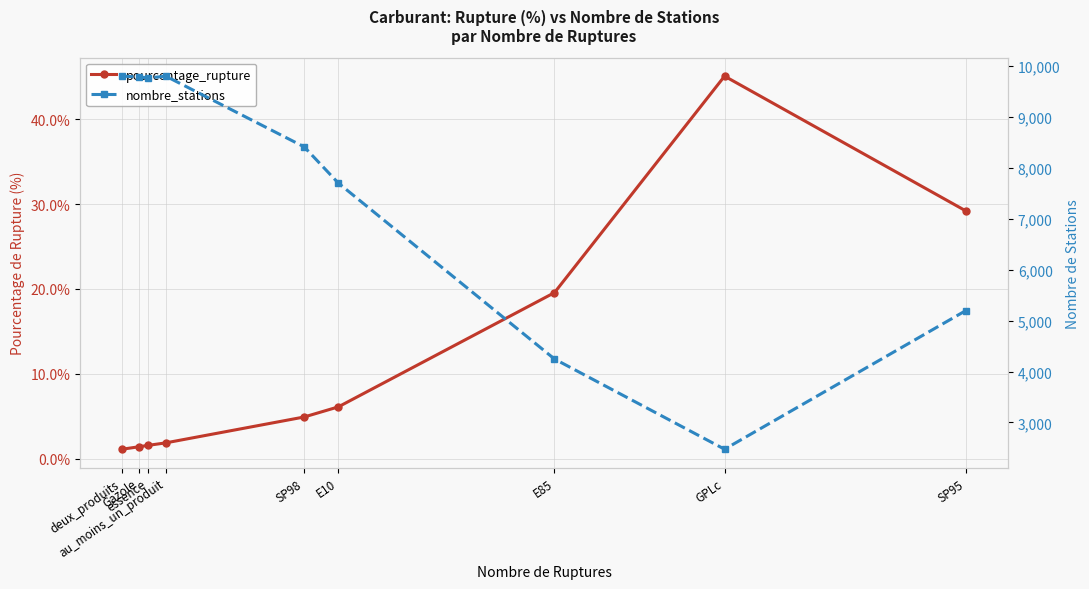

Does the chart have visible grid lines?

Yes